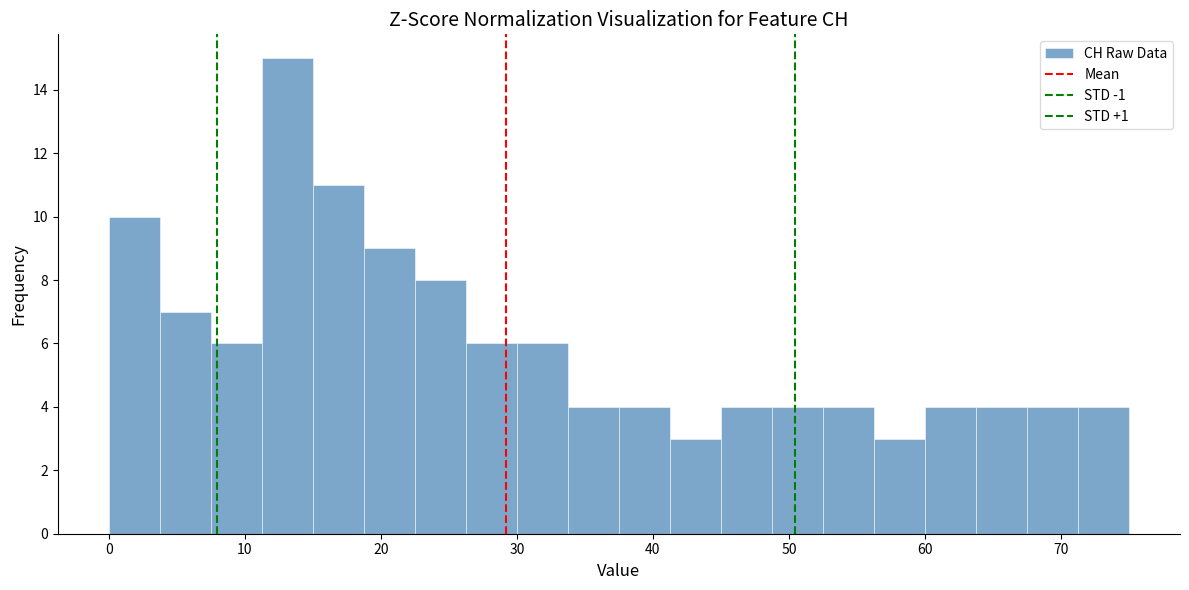

Read against the x-axis, roughly where is the centre of the tallest bar?

13